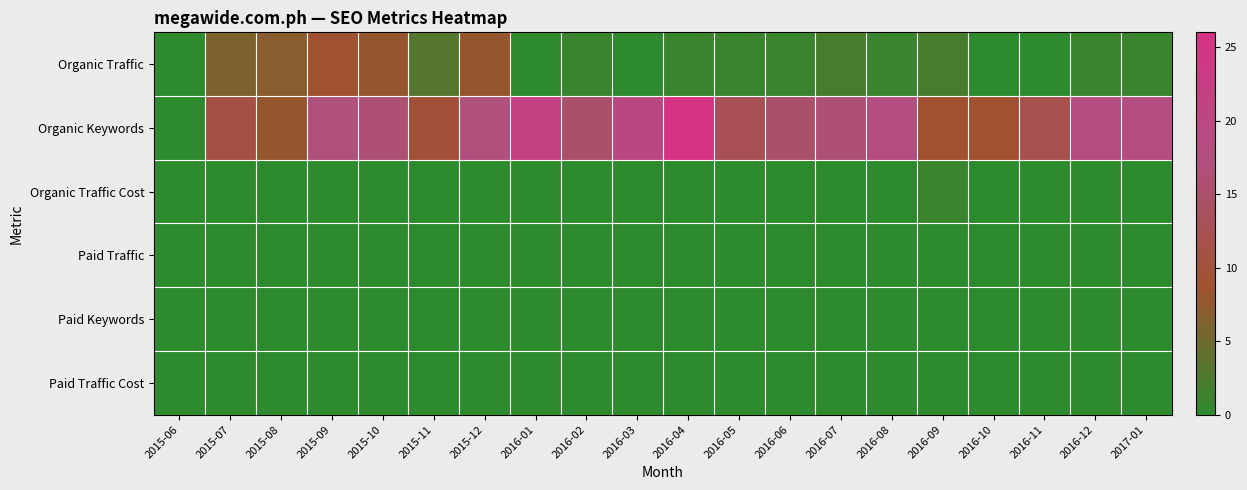

Rank the series by their maximum value, from highest to lowest.

Organic Keywords, Organic Traffic, Organic Traffic Cost, Paid Traffic, Paid Keywords, Paid Traffic Cost